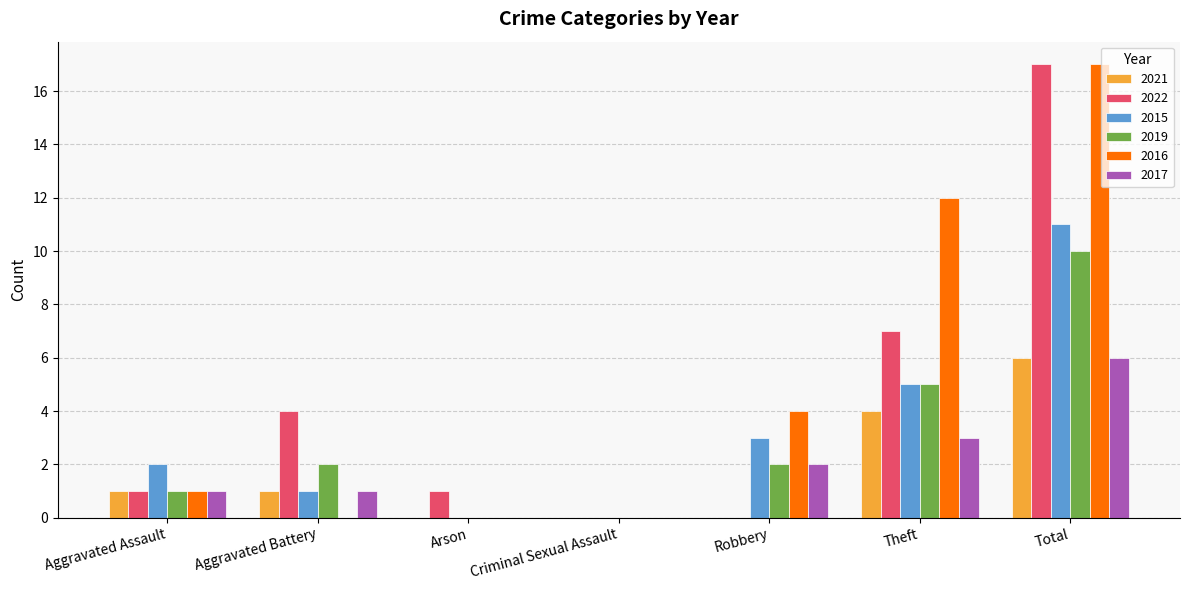

What is the spread (max minus min) of values at Theft?

9